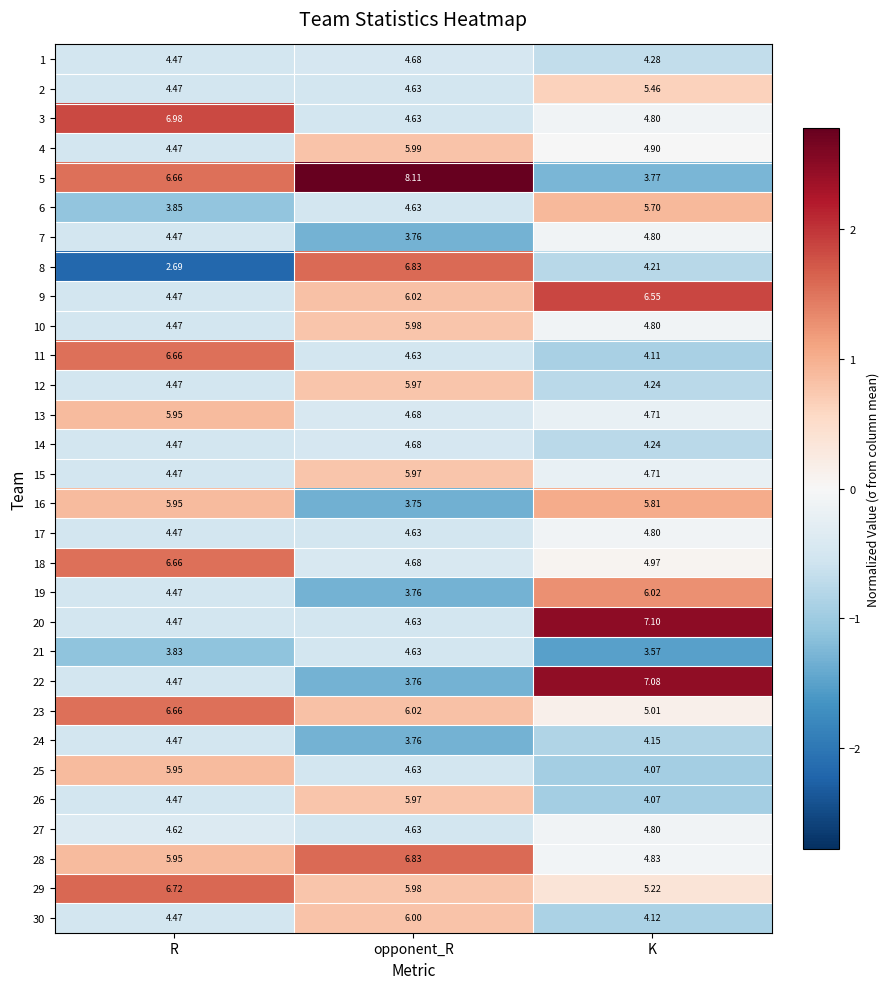

At which label is 25 closest to 5?

opponent_R